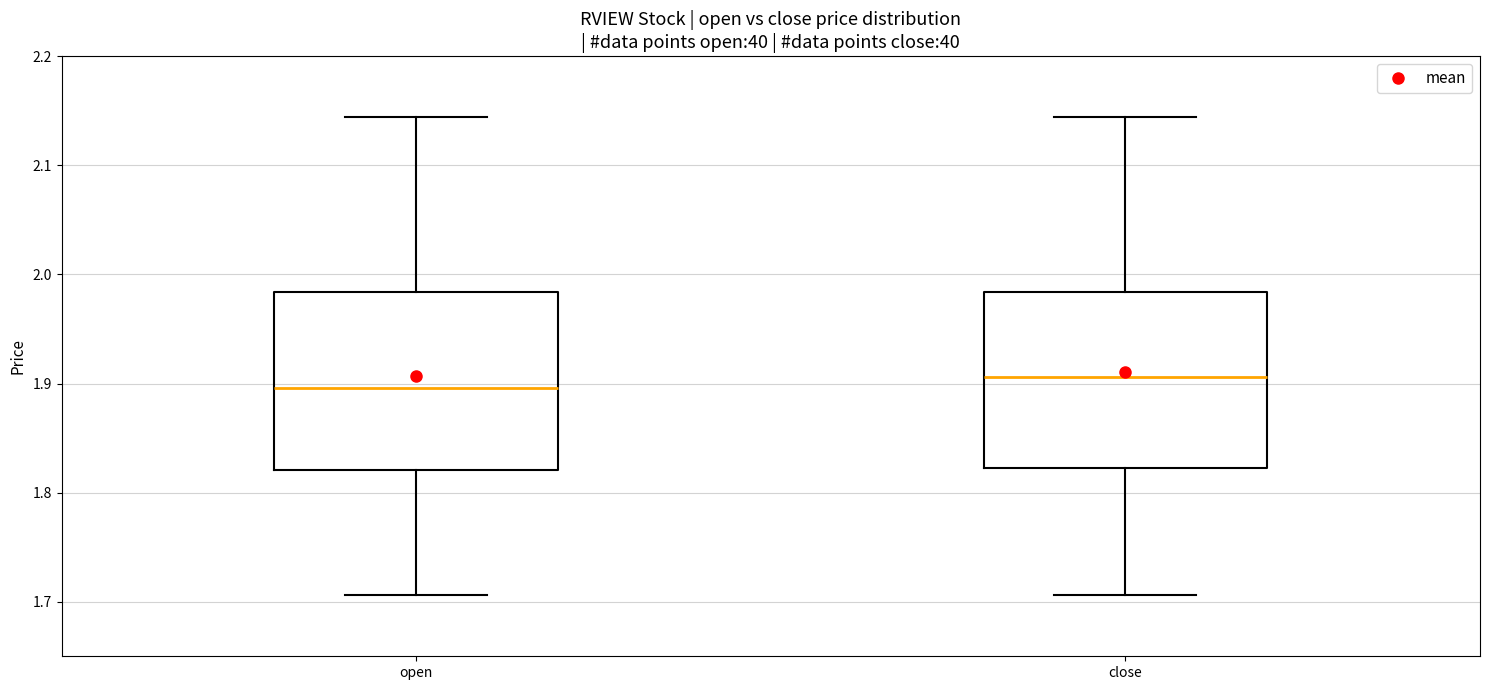

Which box's median line is the highest?

close